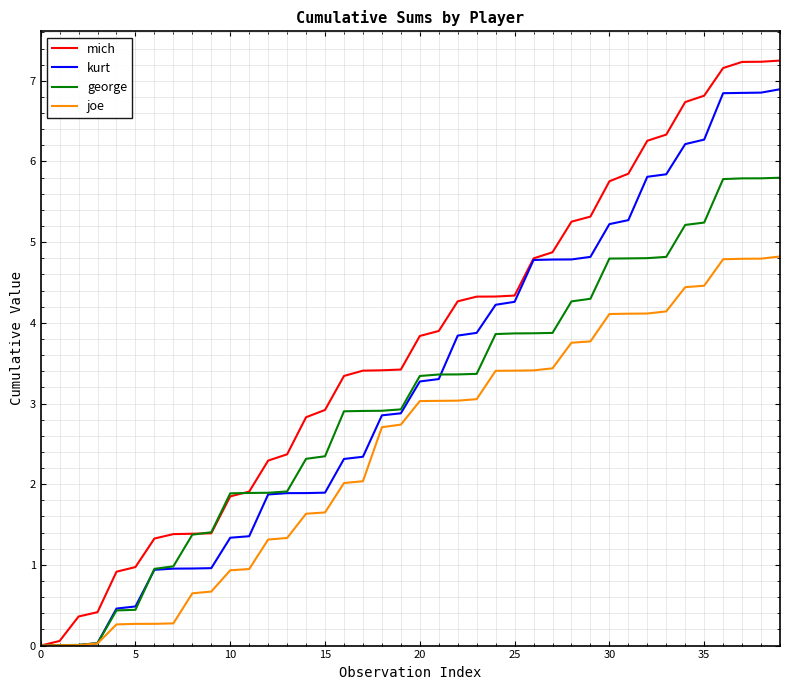

What is the maximum value shown in the chart?

7.3